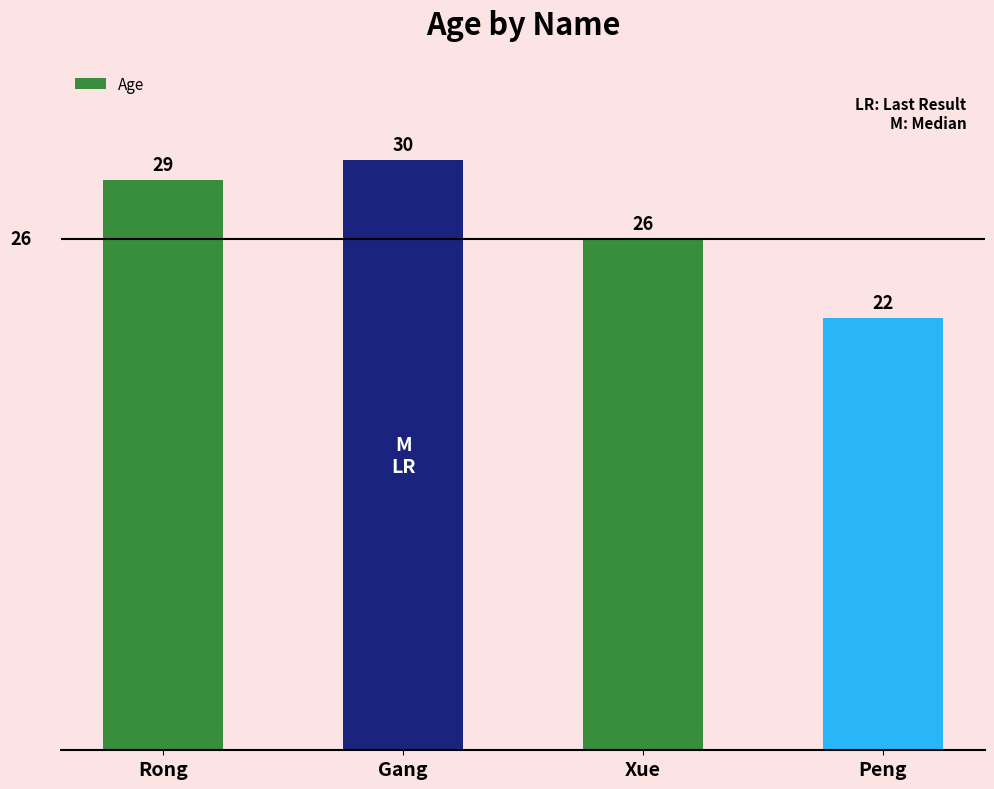

At which label is the value closest to 26?

Xue